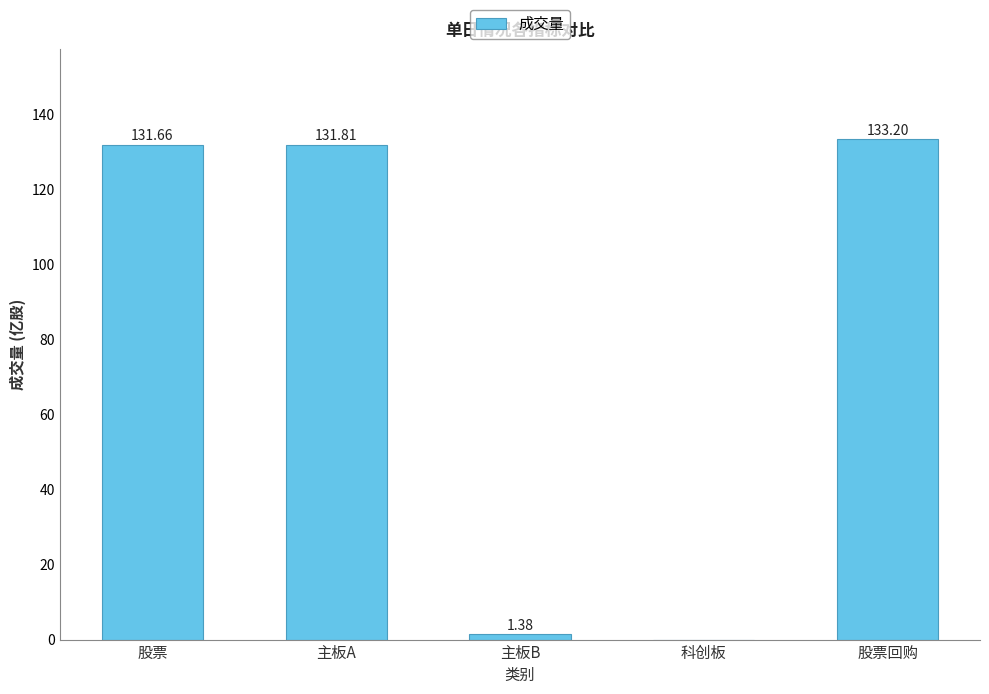

What is the greatest value displayed?

133.2